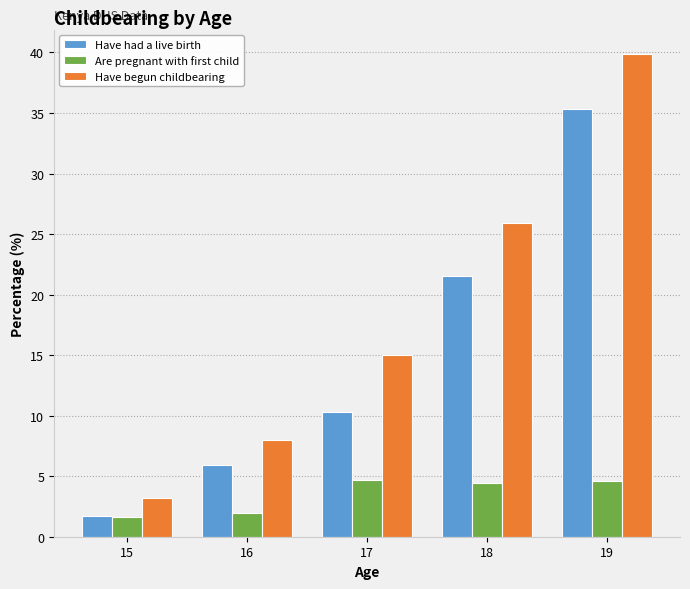

What is the value of the Are pregnant with first child bar at the 2nd from the left?

2.0